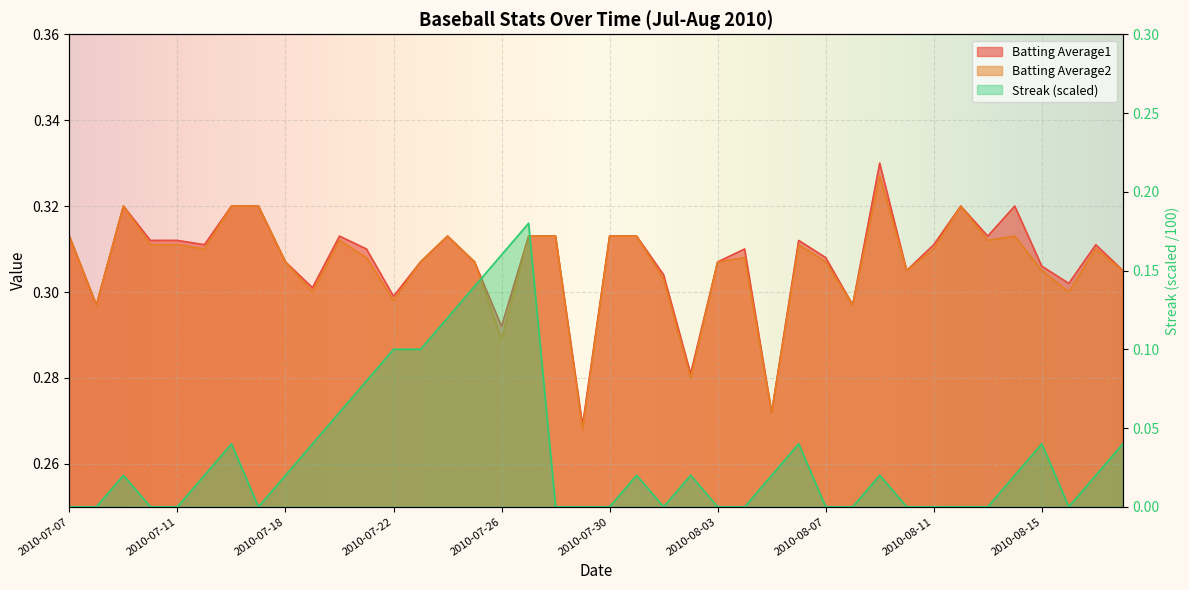

What are all the series names shown in the legend?

Batting Average1, Batting Average2, Streak